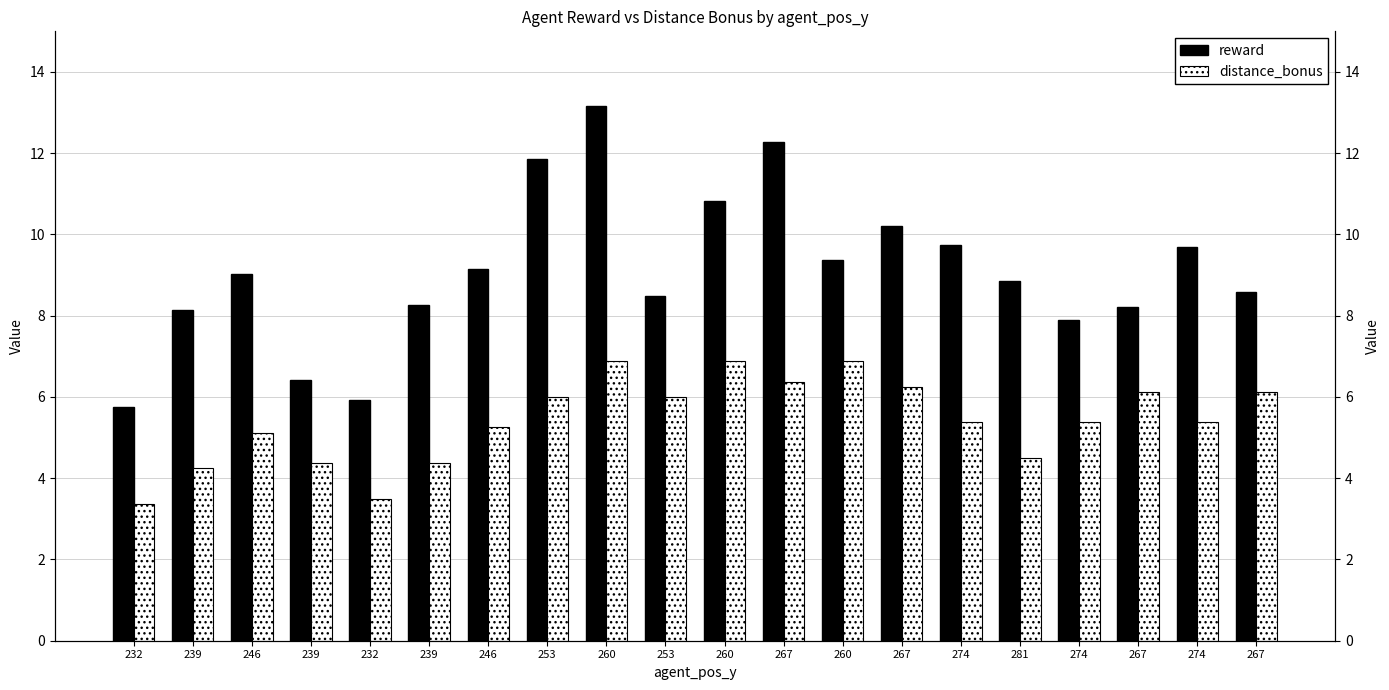

Reading right to left, what are all the values shown in this chart?

reward: 267=8.6	274=9.7	267=8.2	274=7.9	281=8.9	274=9.7	267=10.2	260=9.4	267=12.3	260=10.8	253=8.5	260=13.2	253=11.9	246=9.1	239=8.3	232=5.9	239=6.4	246=9.0	239=8.1	232=5.8
distance_bonus: 267=6.1	274=5.4	267=6.1	274=5.4	281=4.5	274=5.4	267=6.2	260=6.9	267=6.4	260=6.9	253=6.0	260=6.9	253=6.0	246=5.2	239=4.4	232=3.5	239=4.4	246=5.1	239=4.2	232=3.4